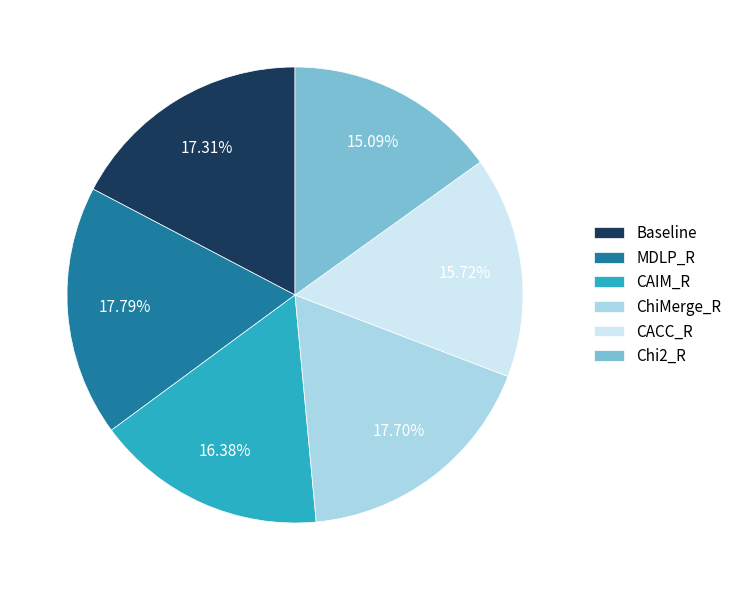

Is there a majority slice in this chart?

No